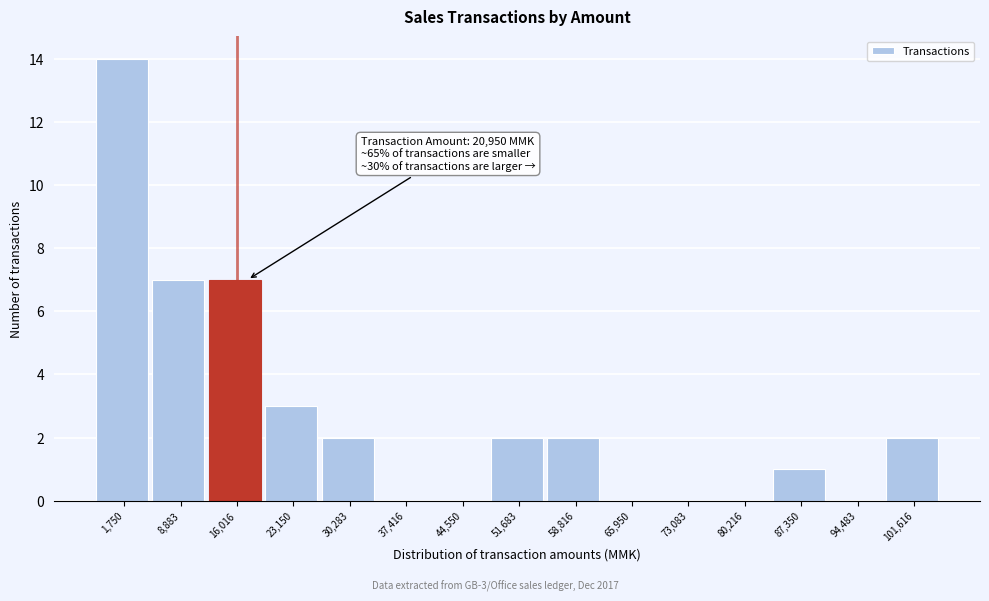

Reading left to right, list all the values displayed in this chart.

1,750=14	8,883=7	16,016=7	23,150=3	30,283=2	37,416=0	44,550=0	51,683=2	58,816=2	65,950=0	73,083=0	80,216=0	87,350=1	94,483=0	101,616=2